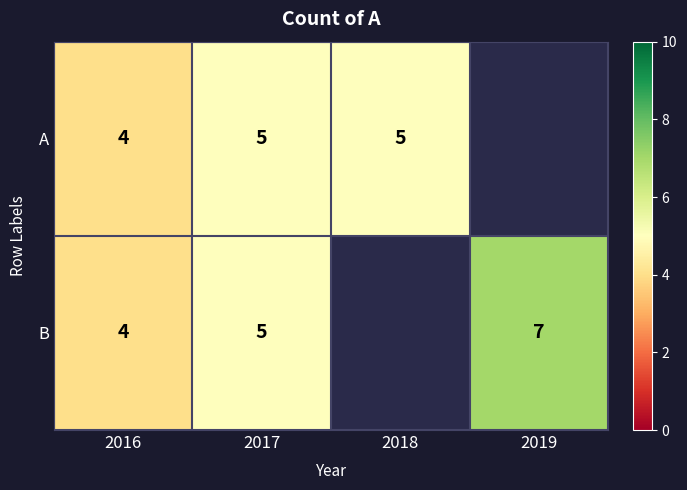

The A series shows 8 at 2017. True or false?

False